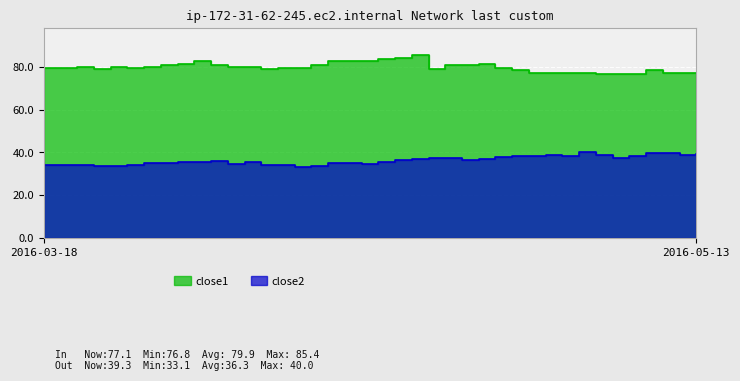

True or false: close2 and close1 intersect in this chart.

False